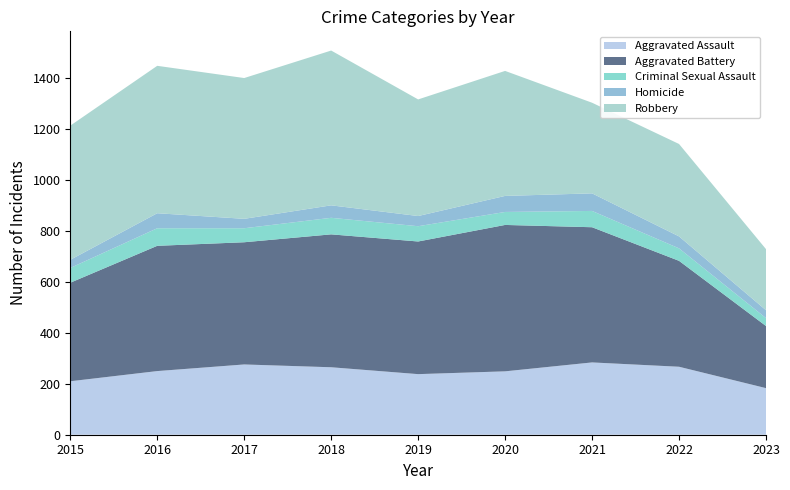

Reading left to right, list all the values displayed in this chart.

Aggravated Assault: 2015=210	2016=250	2017=276	2018=265	2019=238	2020=249	2021=284	2022=267	2023=183
Aggravated Battery: 2015=387	2016=492	2017=480	2018=522	2019=521	2020=575	2021=531	2022=416	2023=244
Criminal Sexual Assault: 2015=58	2016=69	2017=55	2018=65	2019=60	2020=51	2021=64	2022=49	2023=31
Homicide: 2015=32	2016=59	2017=37	2018=49	2019=40	2020=63	2021=69	2022=47	2023=31
Robbery: 2015=527	2016=579	2017=553	2018=608	2019=458	2020=491	2021=356	2022=363	2023=240